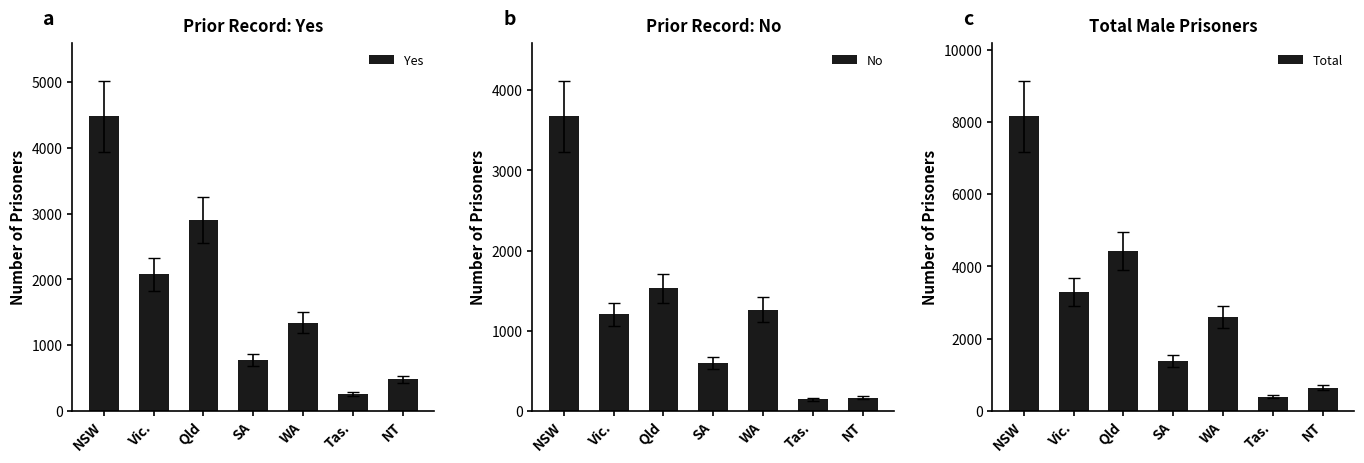

Which has a higher value, Qld or NT?

Qld